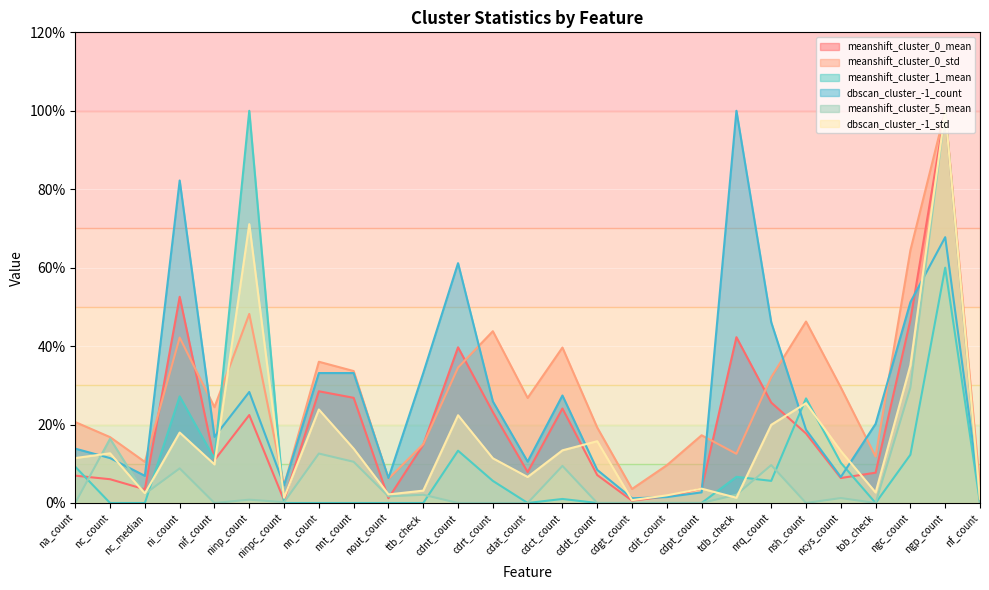

True or false: dbscan_cluster_-1_std has a value of 25.4 at nsh_count.

True